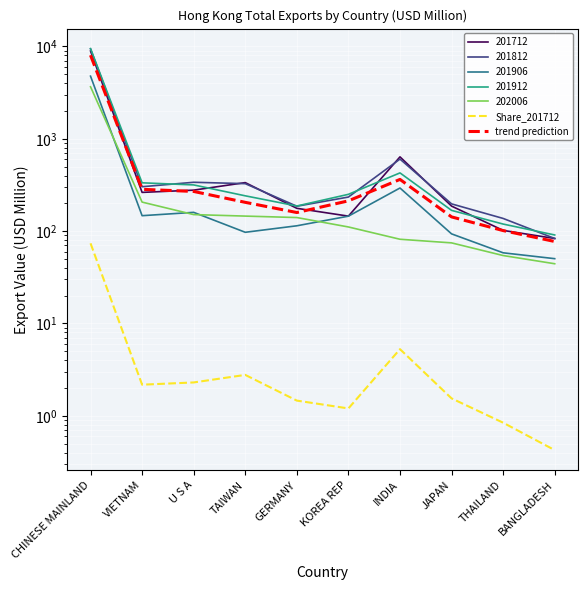

What is the total value across all series at INDIA?

368.2